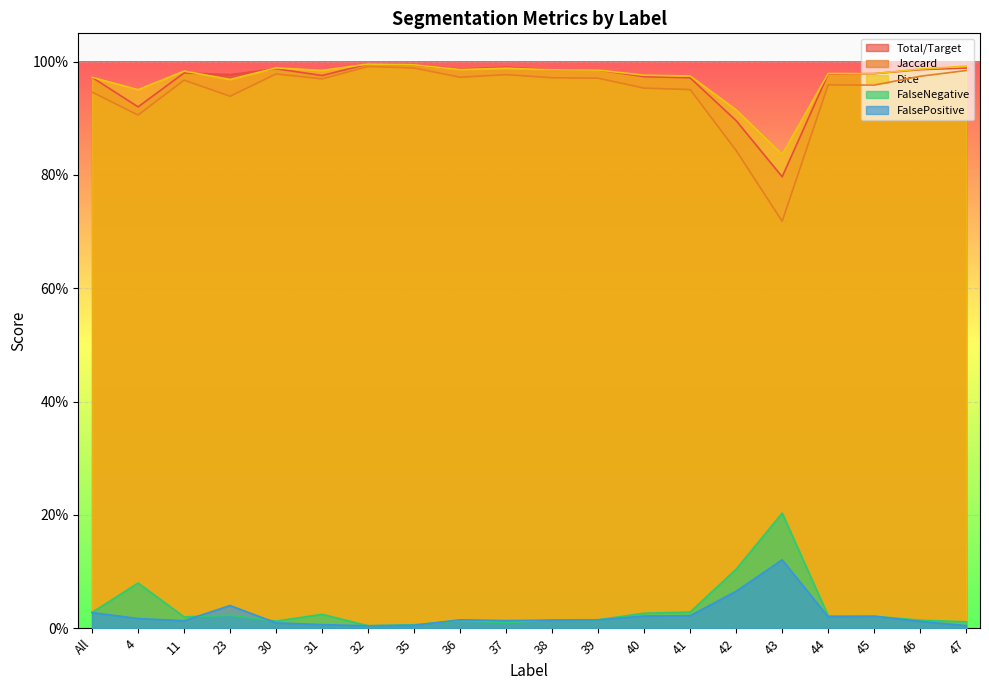

Rank the series by their maximum value, from lowest to highest.

FalsePositive, FalseNegative, Jaccard, Total/Target, Dice